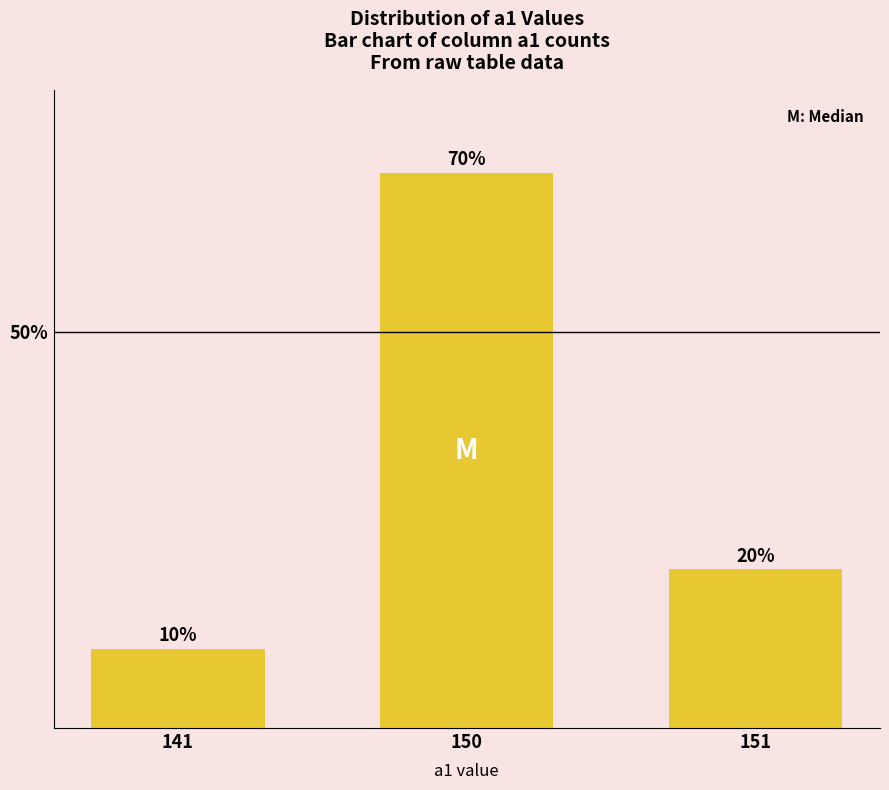

Reading left to right, what are all the values shown in this chart?

10	70	20